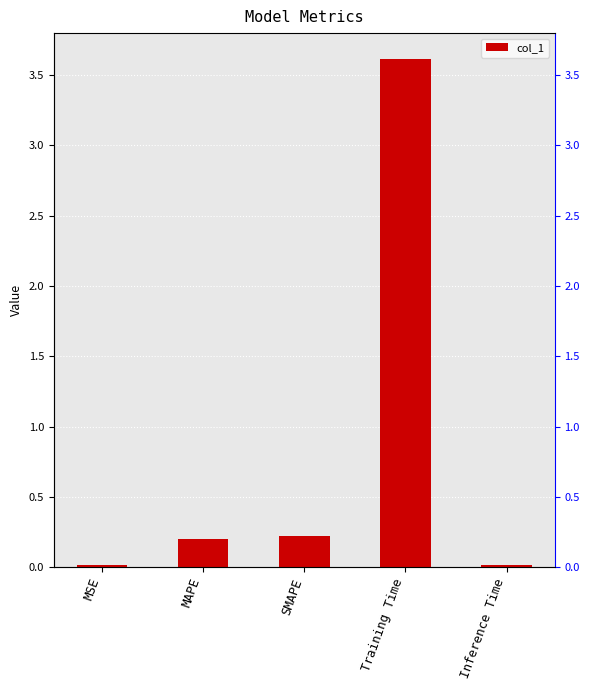

What is the difference between the maximum and minimum values?

3.6